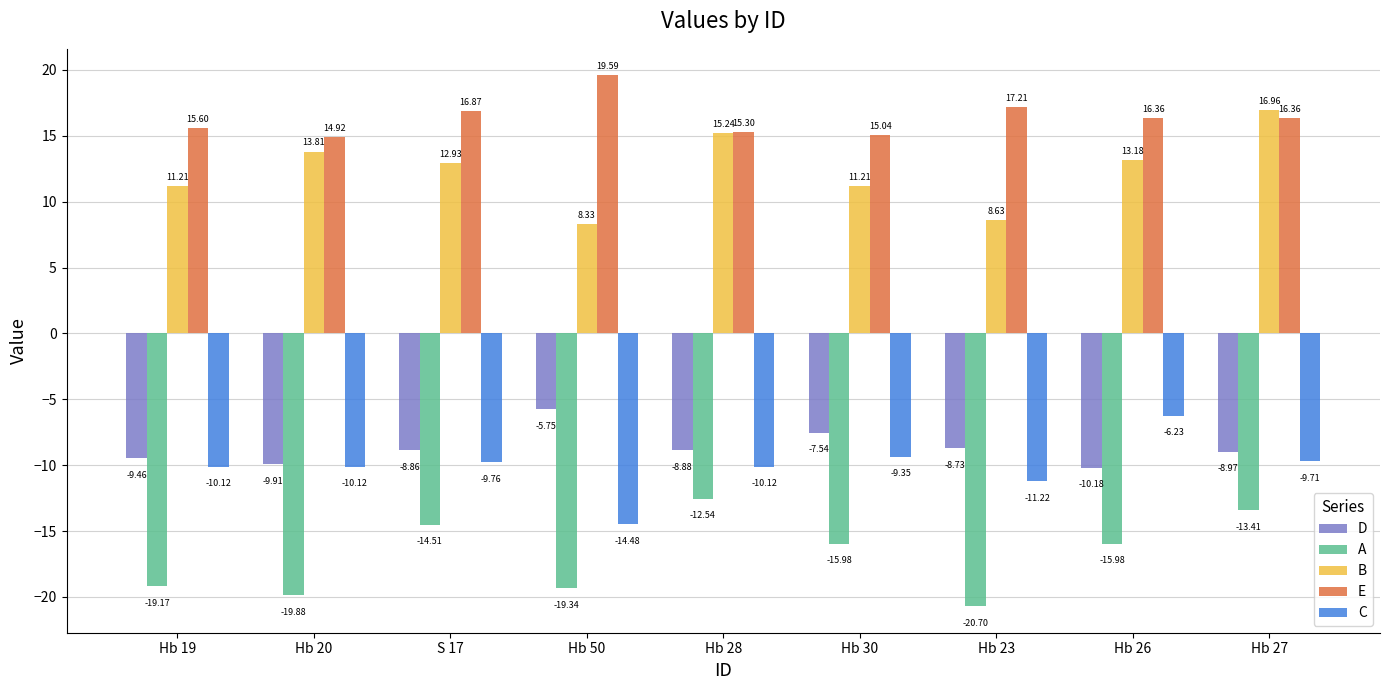

What is the difference between the maximum and minimum values in the D series?

4.4